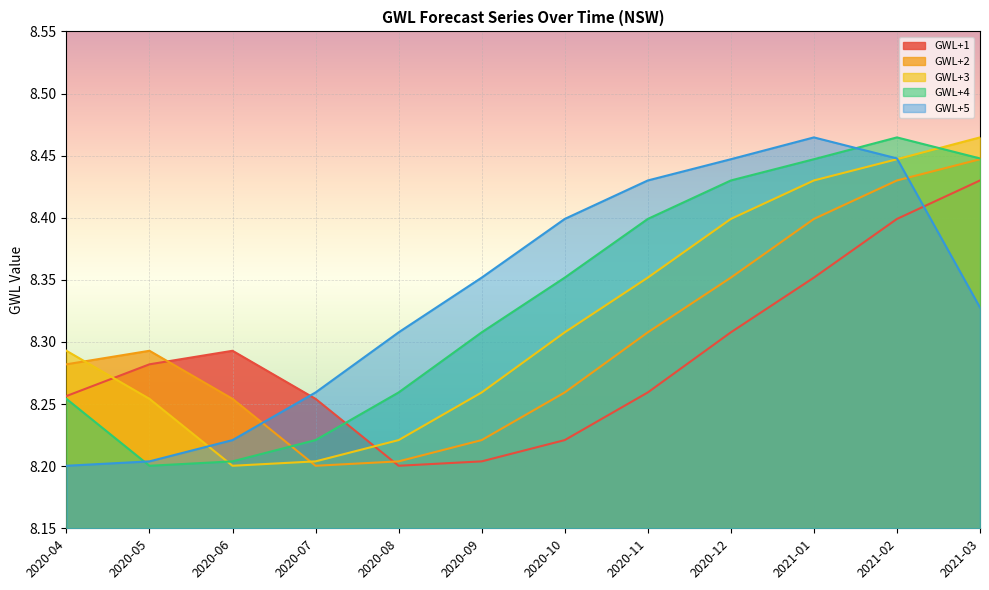

The GWL+3 series shows 8.4 at 2021-01. True or false?

True